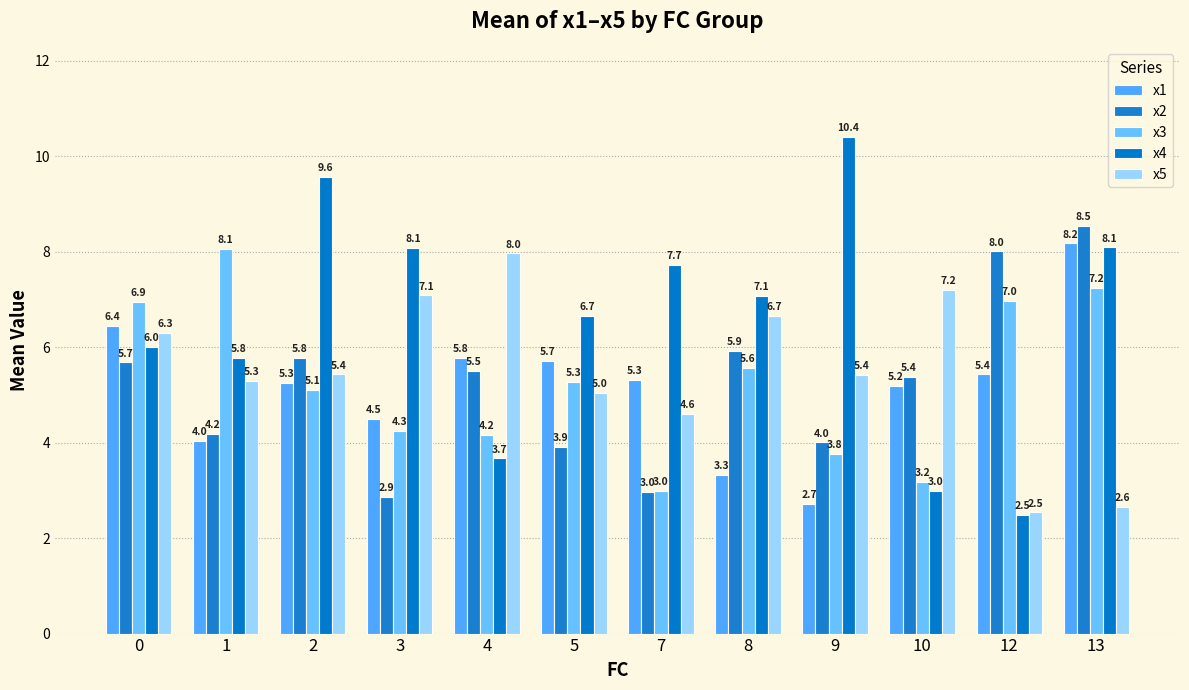

At 0, list the series in order from smallest to largest.

x2, x4, x5, x1, x3